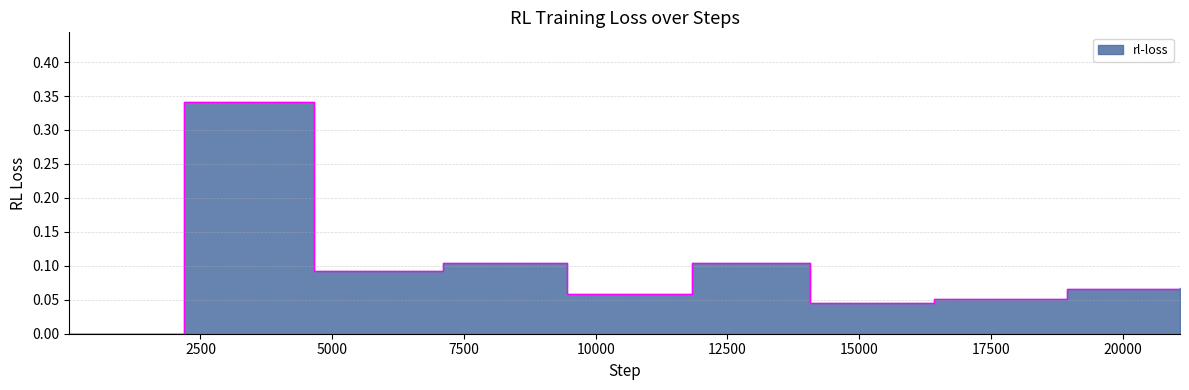

Reading left to right, transcribe all the data shown in this chart.

0.0	0.3	0.1	0.1	0.1	0.1	0.0	0.1	0.1	0.1